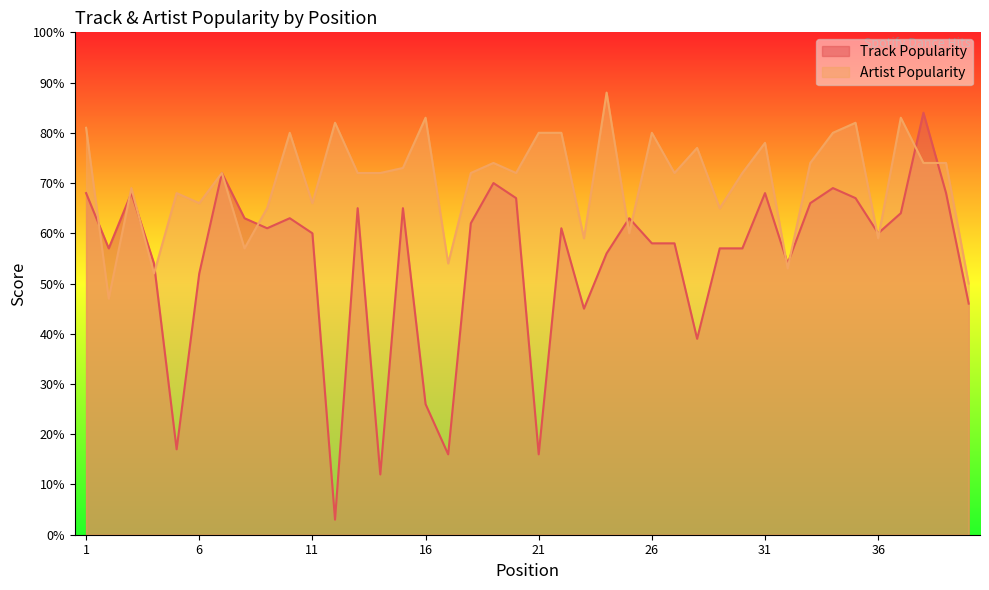

Rank the series by their maximum value, from lowest to highest.

Track Popularity, Artist Popularity